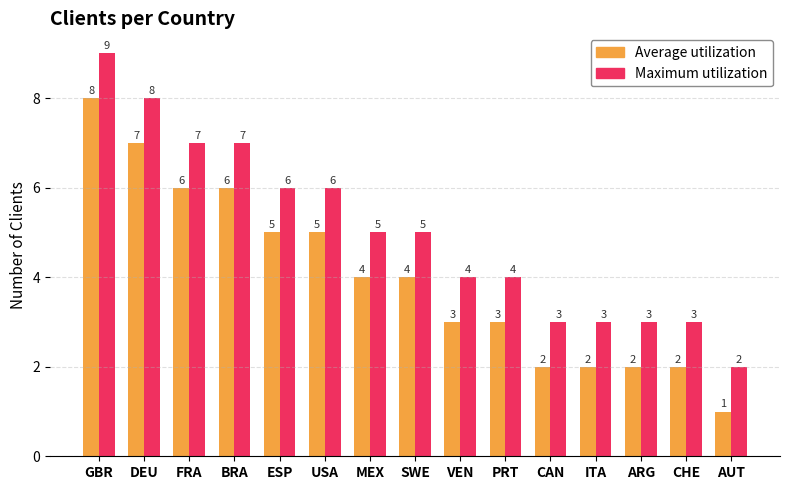

What position from the left is ITA?

12